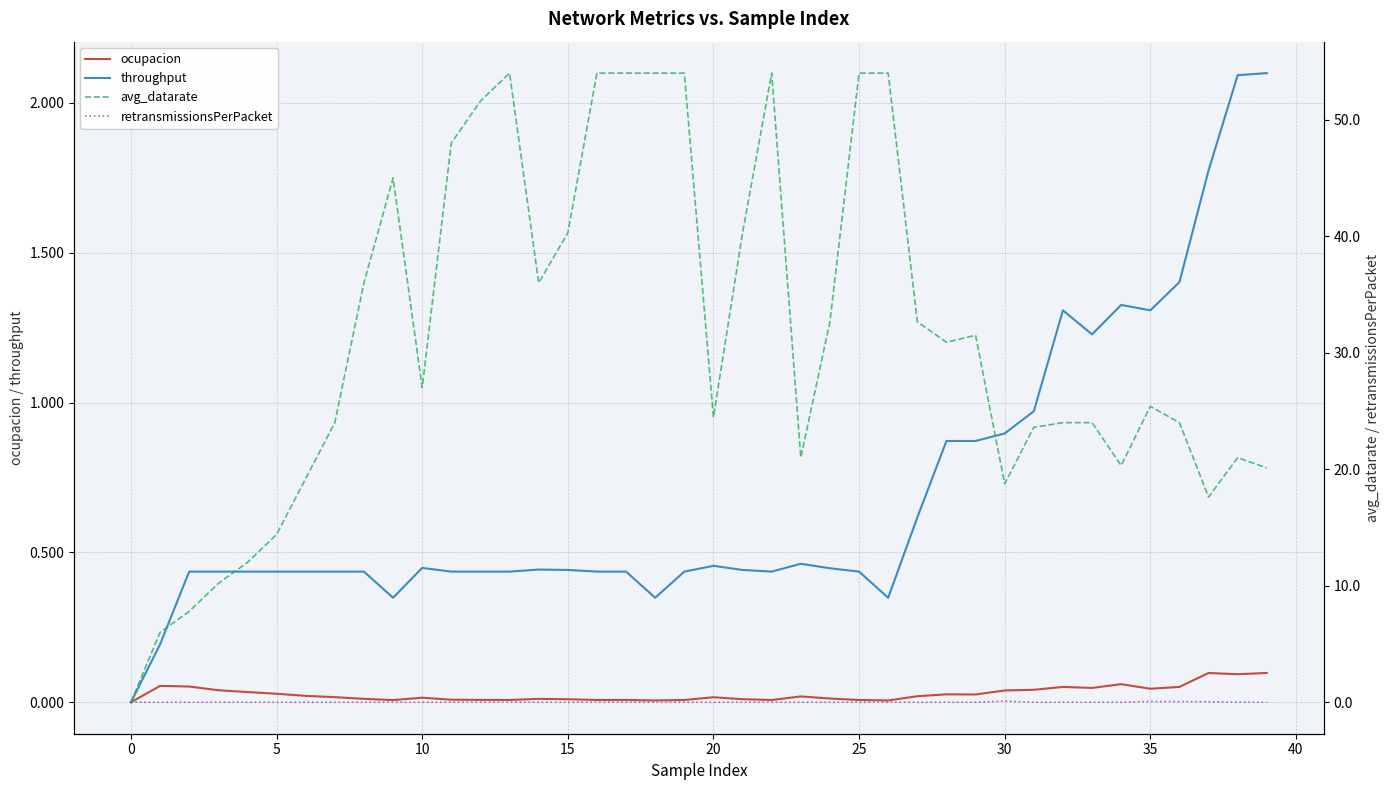

What is the label of the 23rd point from the right?

17